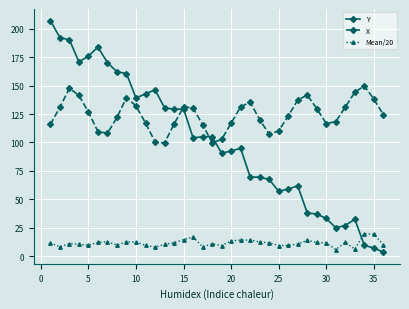

Rank the series by their maximum value, from lowest to highest.

Mean/20, X, Y